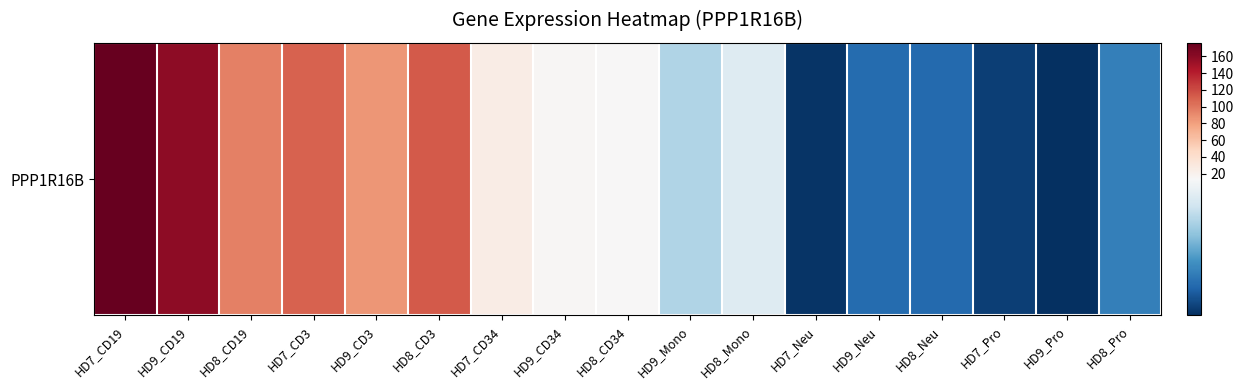

Reading right to left, list all the values displayed in this chart.

5.1	1.3	2.0	4.0	4.1	1.6	11.9	9.7	13.4	15.6	25.2	112.9	85.9	109.8	95.7	159.4	176.3